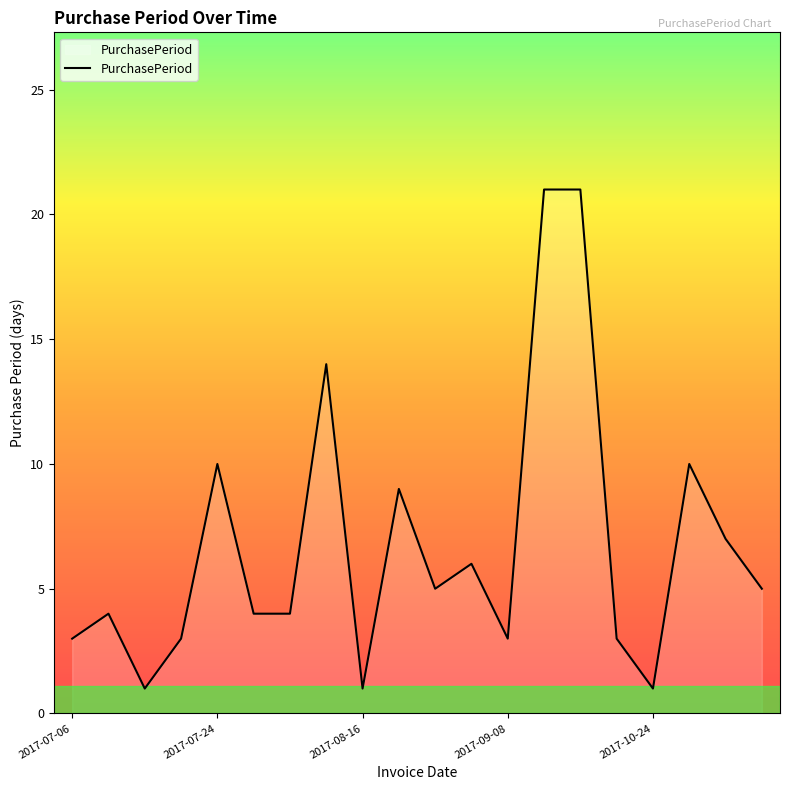

What is the greatest value displayed?

21